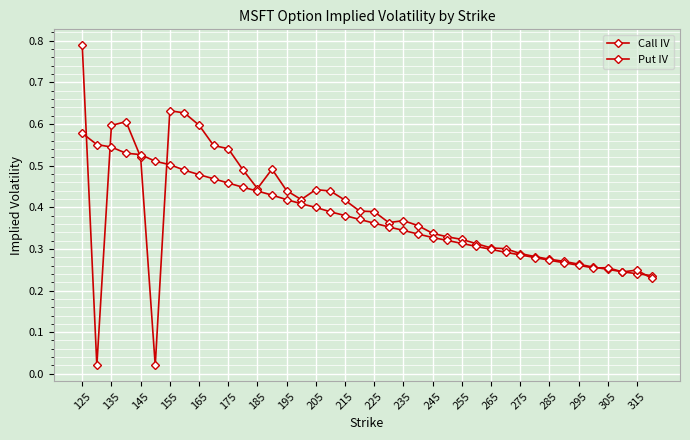

List the series in order of their overall mean, lowest first.

Put IV, Call IV